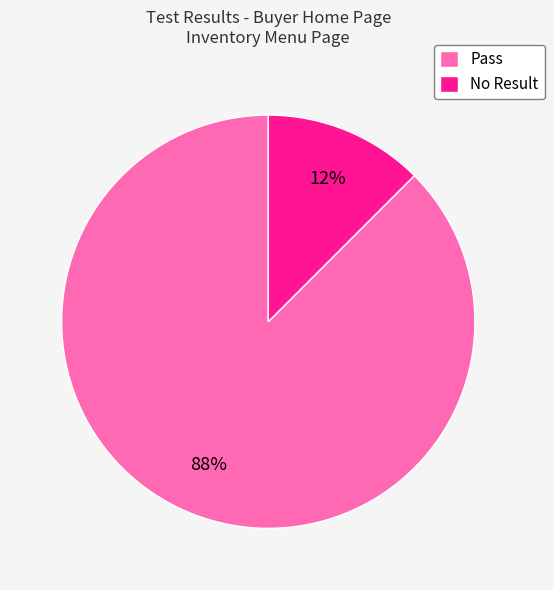

Count the number of slices in the pie.

2